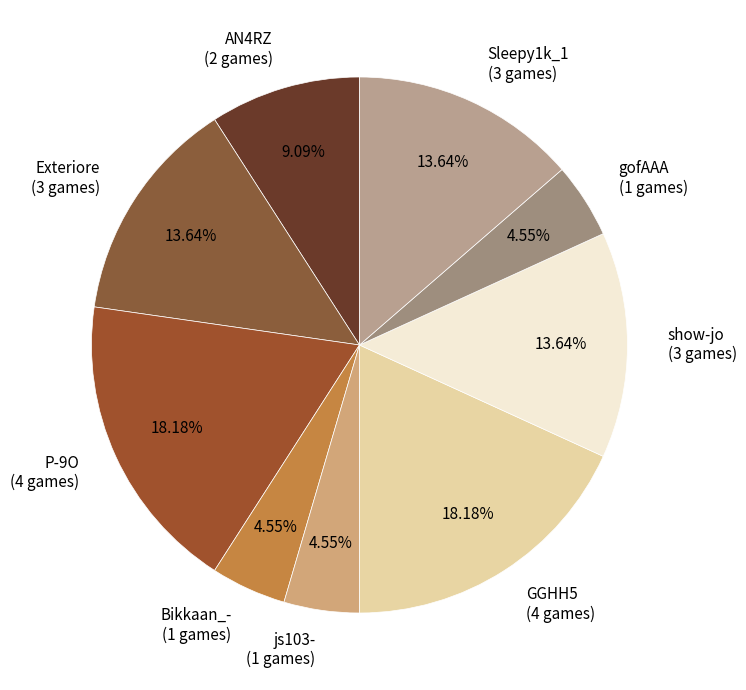

Count the number of slices in the pie.

9